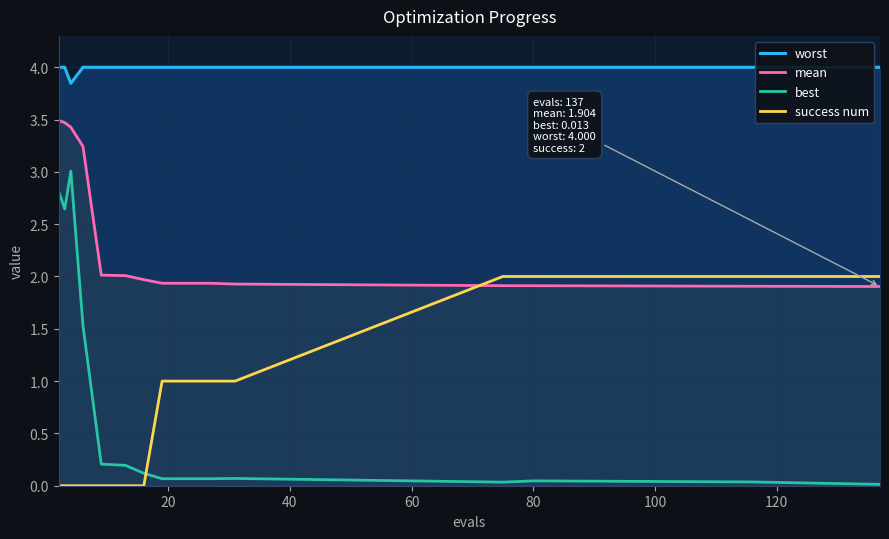

Which series has the largest range (max minus min)?

best